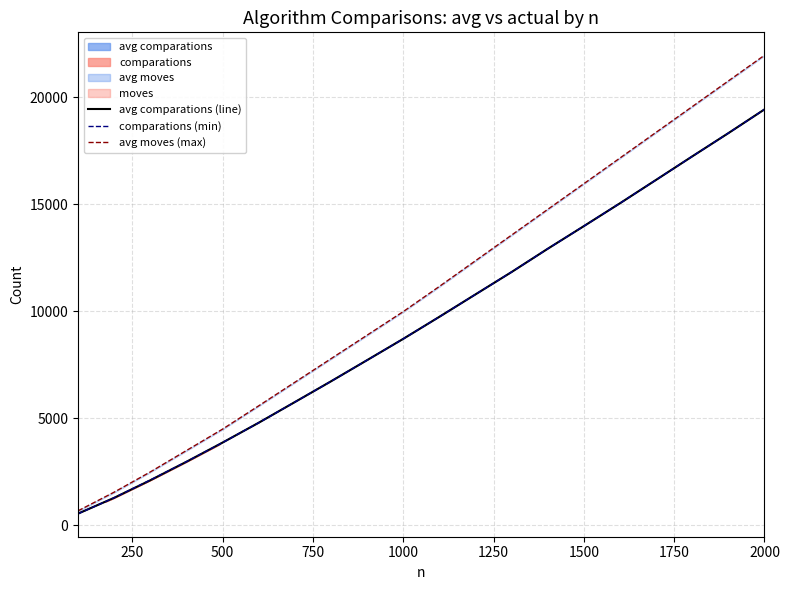

Which series has the largest range (max minus min)?

avg moves (max)